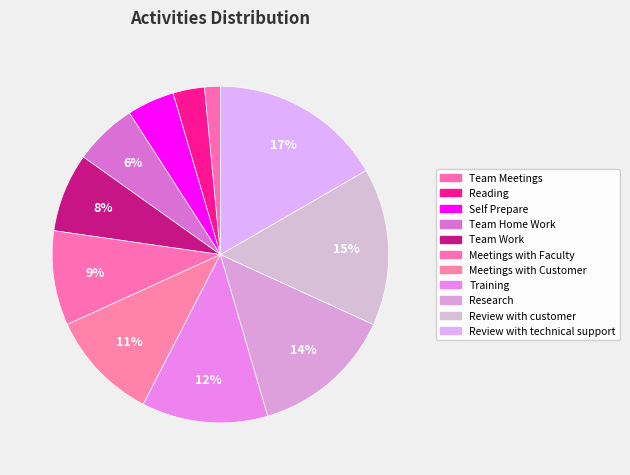

What percentage do Team Meetings and Review with technical support together represent?

18.2%